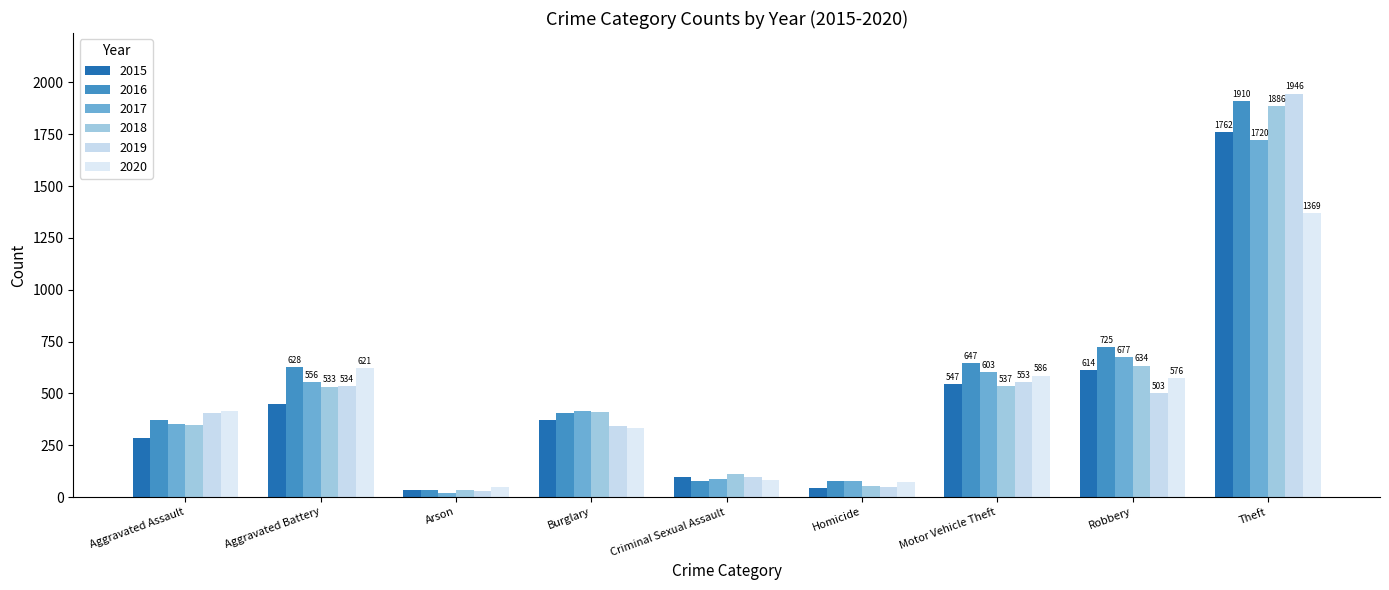

List the series in order of their peak value, lowest first.

2020, 2017, 2015, 2018, 2016, 2019